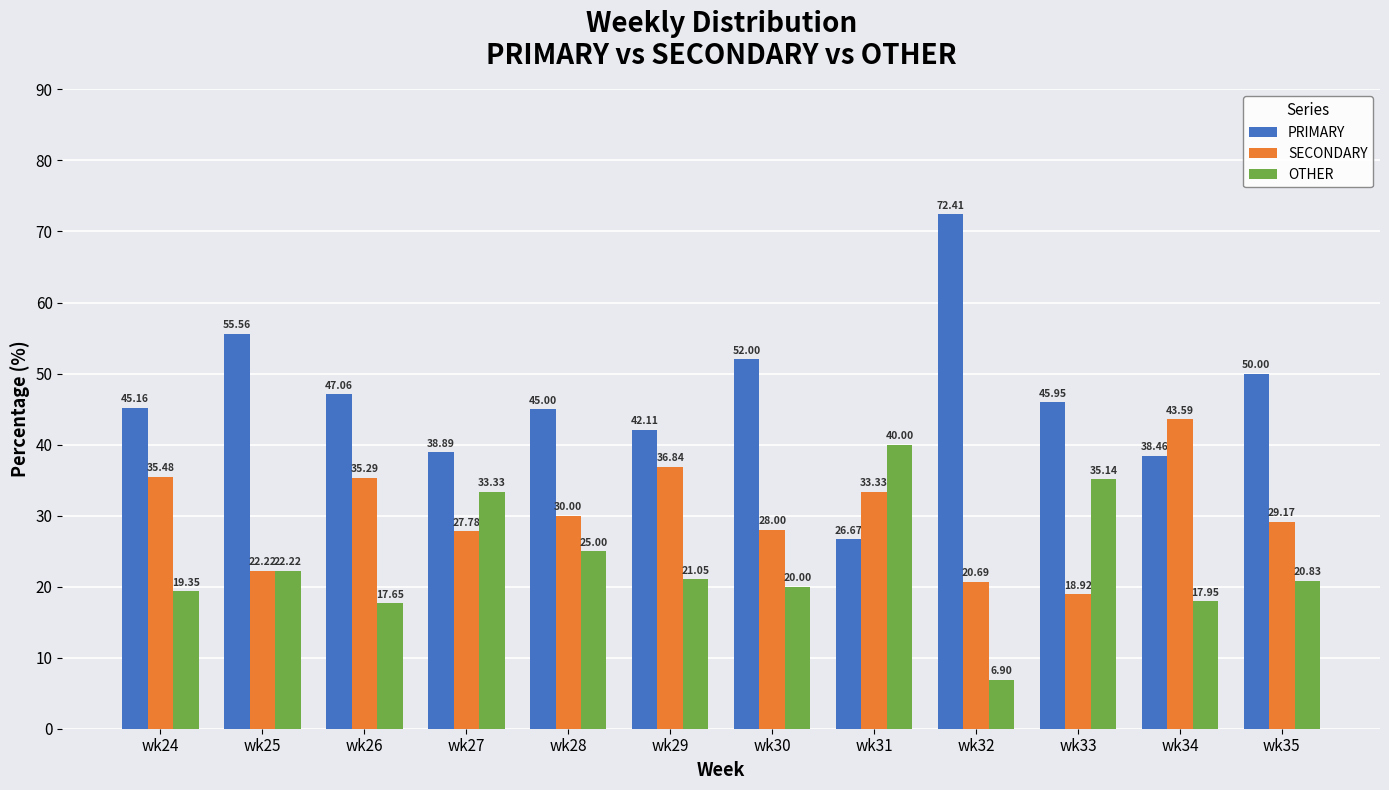

What is the difference between the maximum and minimum values in the PRIMARY series?

45.7